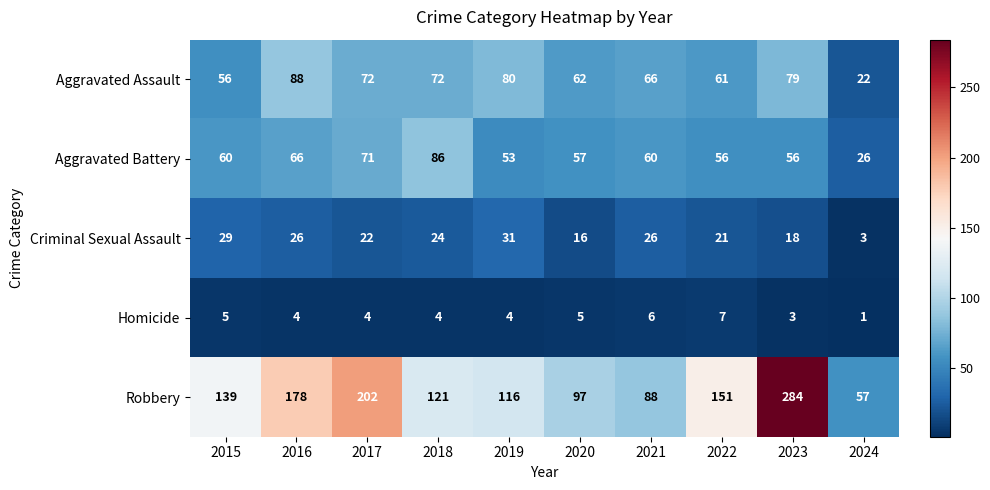

Which category has the highest value across all series?

2023